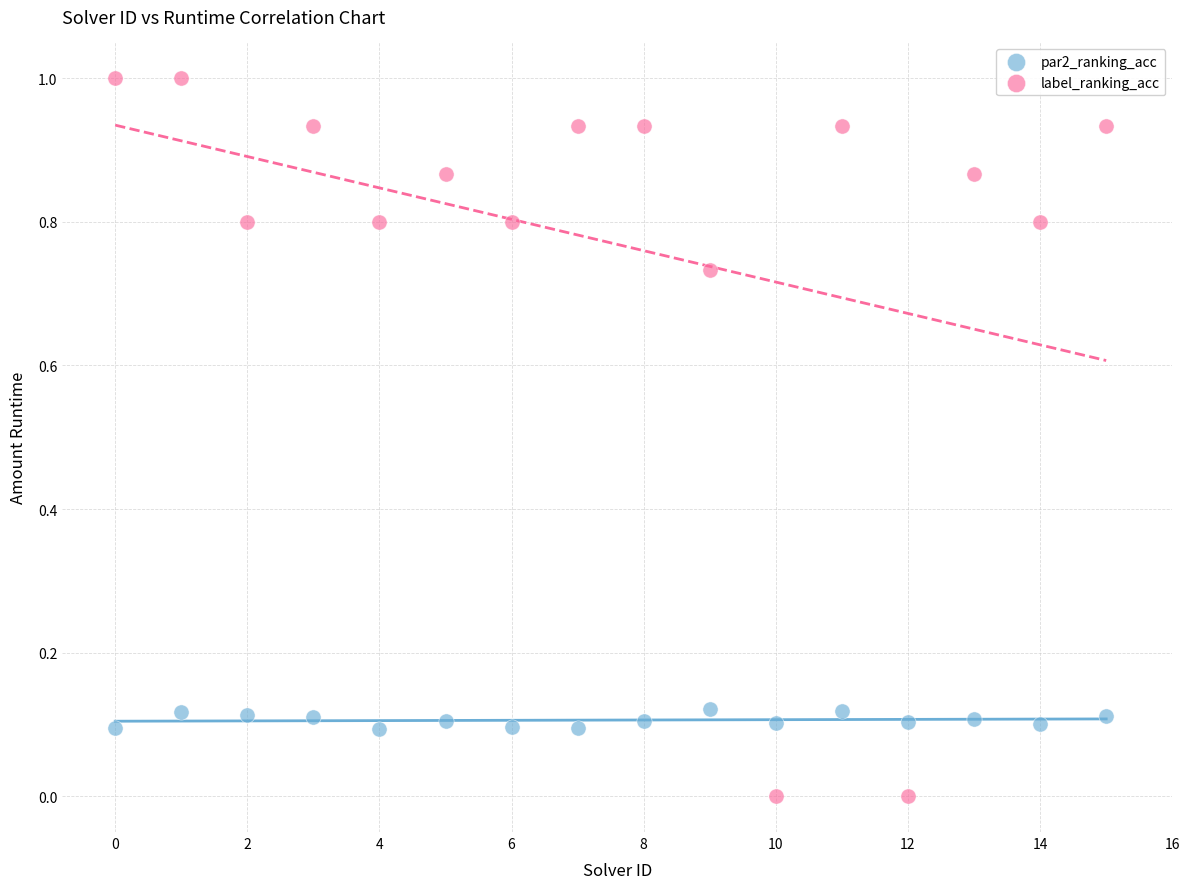

Which series reaches the maximum Y coordinate?

label_ranking_acc